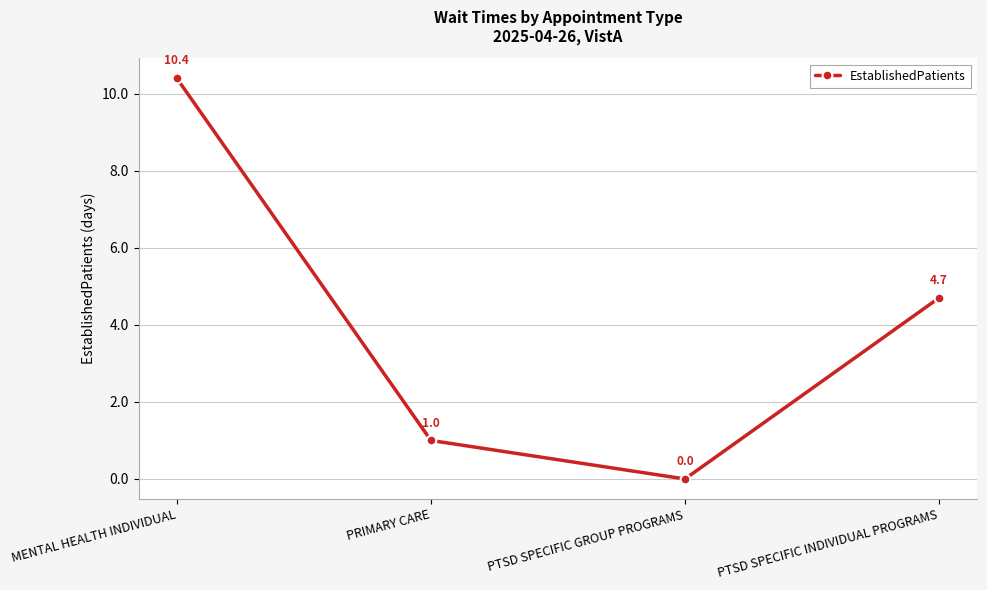

Count the number of categories in the chart.

4